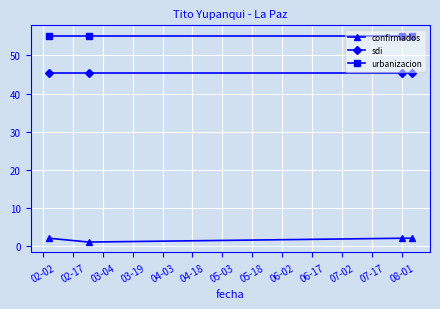

At how many categories does at least one series exceed 5?

4